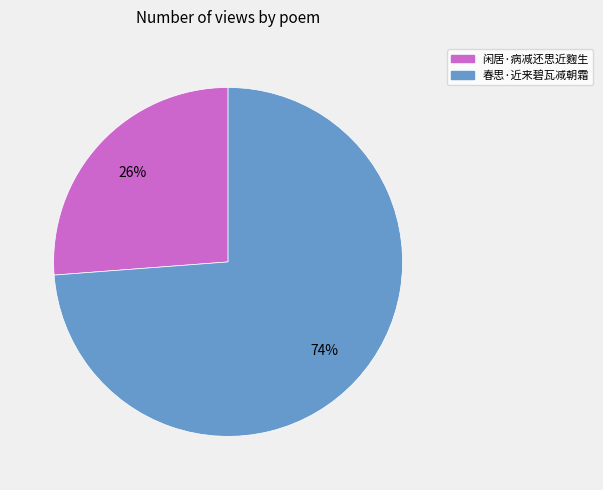

Which category has the biggest portion of the pie?

春思·近来碧瓦减朝霜